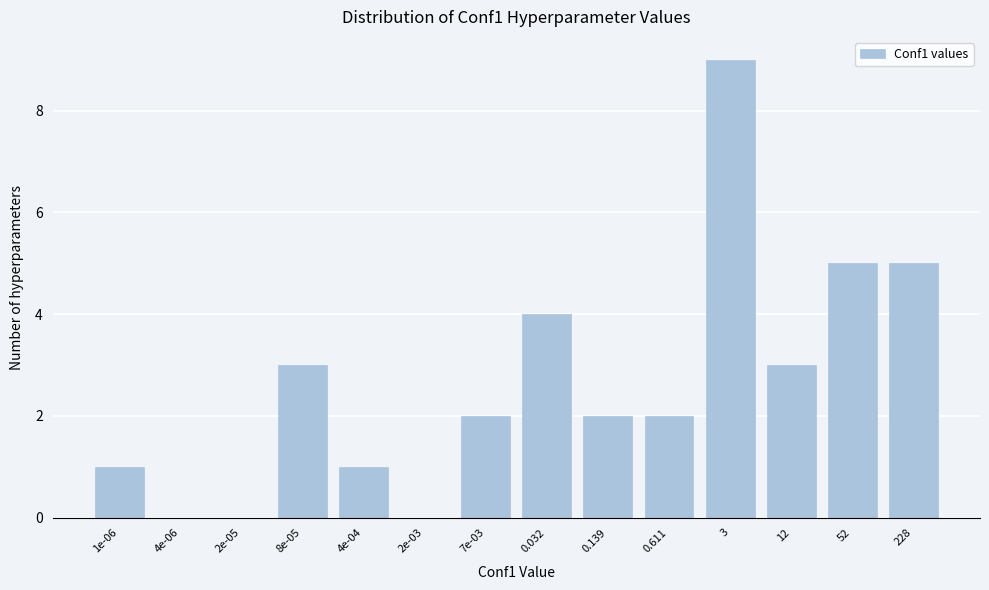

Reading right to left, transcribe all the data shown in this chart.

228=5	52=5	12=3	3=9	0.611=2	0.139=2	0.032=4	7e-03=2	2e-03=0	4e-04=1	8e-05=3	2e-05=0	4e-06=0	1e-06=1